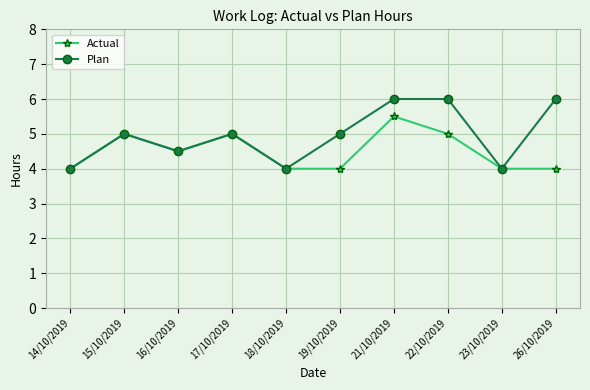

What is the label of the 2nd point from the right?

23/10/2019